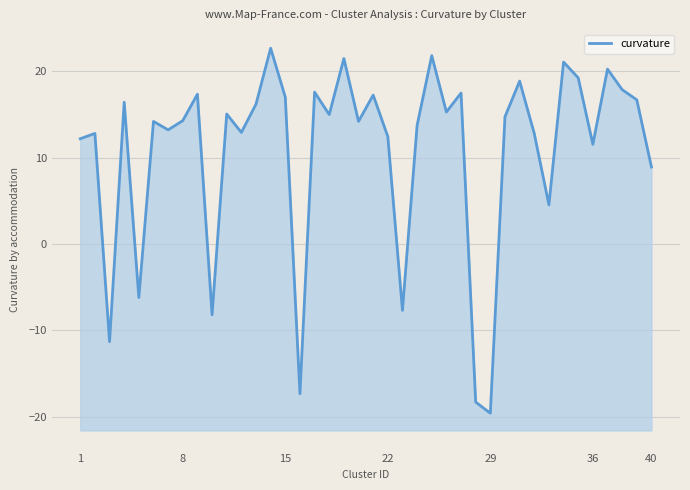

Count the number of categories in the chart.

40